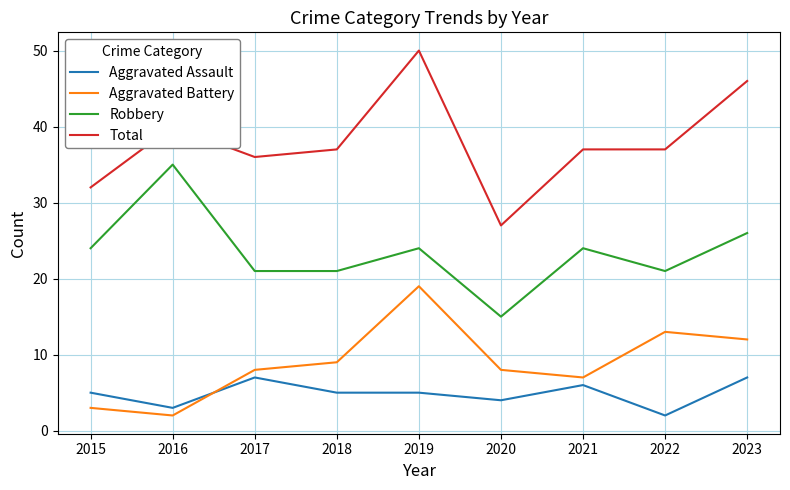

What is the sum of the Robbery values at 2019 and 2023?

50